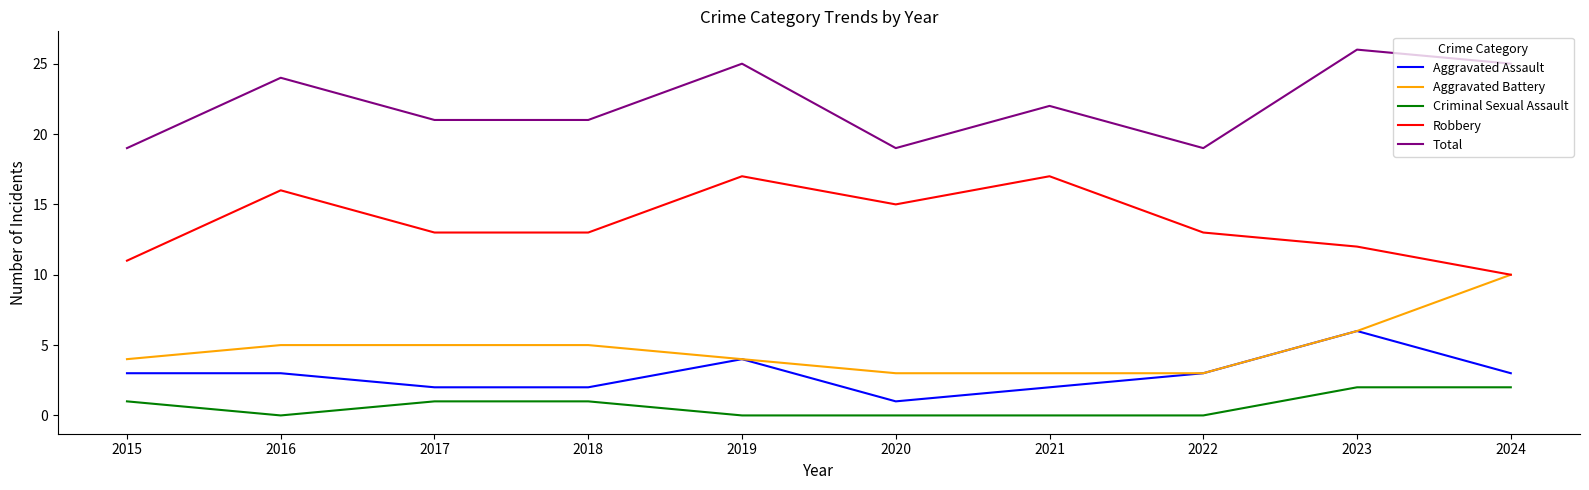

The value of Robbery at 2022 is 13. True or false?

True